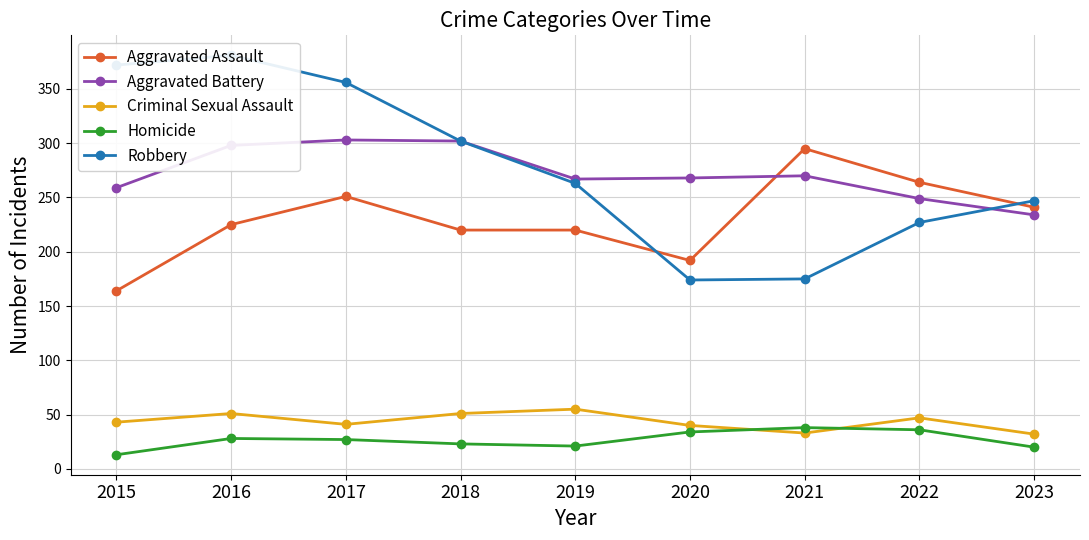

Is it true that Robbery equals 584 at 2016?

False